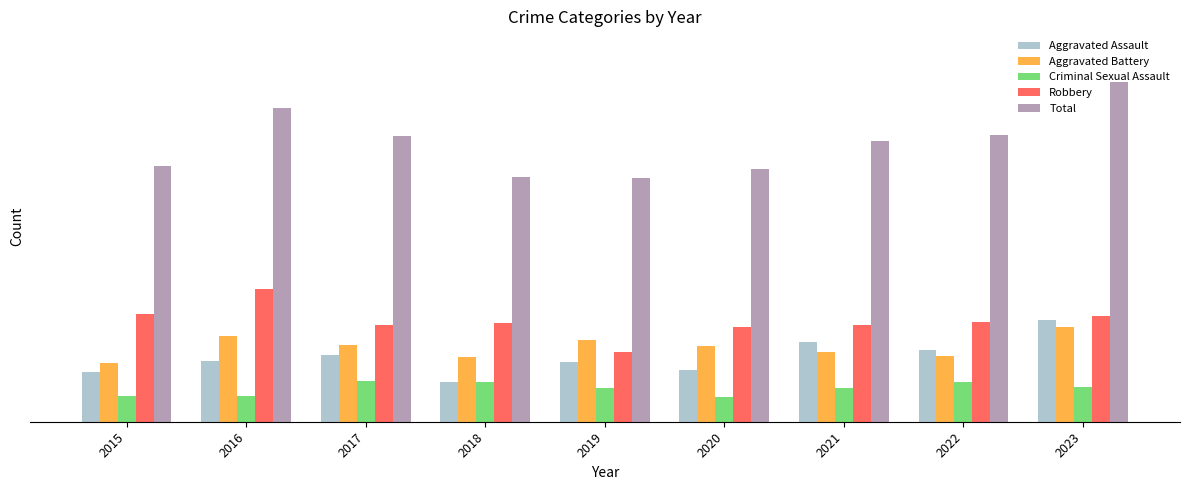

Which category has the highest value in the Aggravated Battery series?

2023